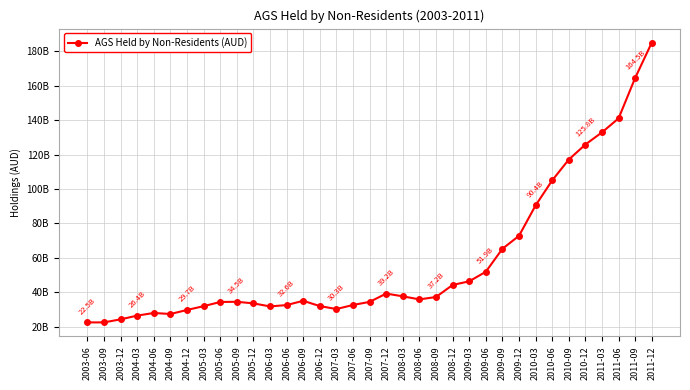

Does the chart have visible grid lines?

Yes